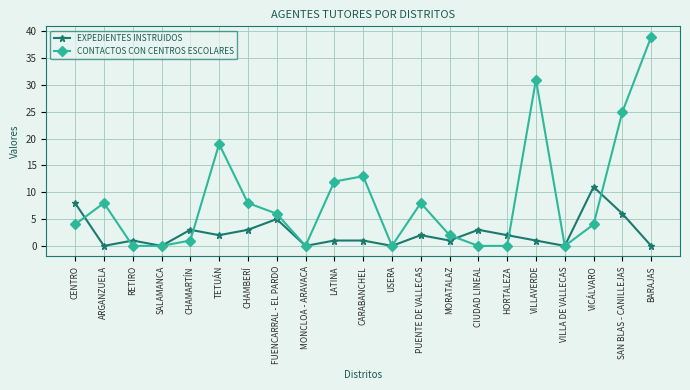

What is the label of the 14th point from the right?

FUENCARRAL - EL PARDO